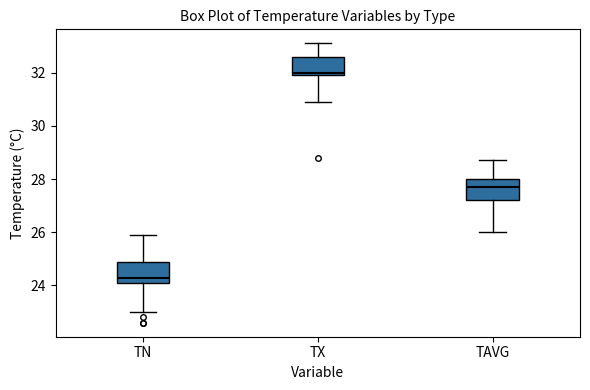

Reading left to right, read every box against the y-axis: the position of its median line, the range the box covers, and the ends of its whiskers. The values are not printed on the chart, so give them approximately, as read against the axis.

TN: median 24.4, box 24.2 to 25.0, whiskers 23.0 to 26.0
TX: median 32.0 (just above the box's lower edge), box 32.0 to 32.6, whiskers 31.0 to 33.2
TAVG: median 27.8, box 27.2 to 28.0, whiskers 26.0 to 28.8